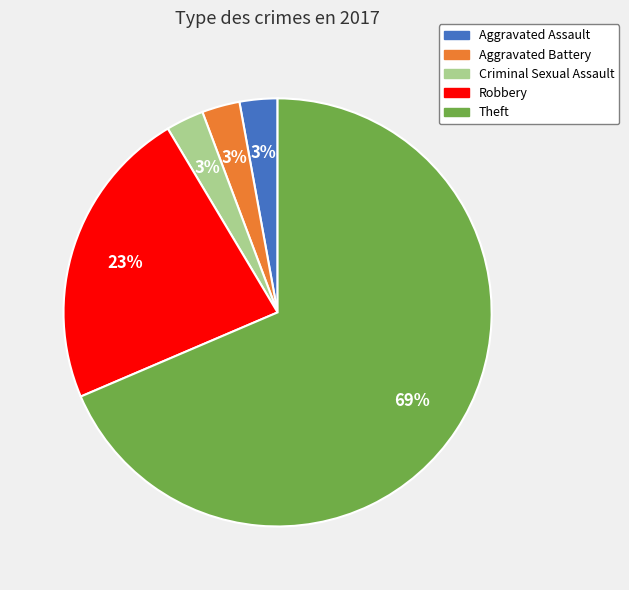

How many segments does this pie chart have?

5